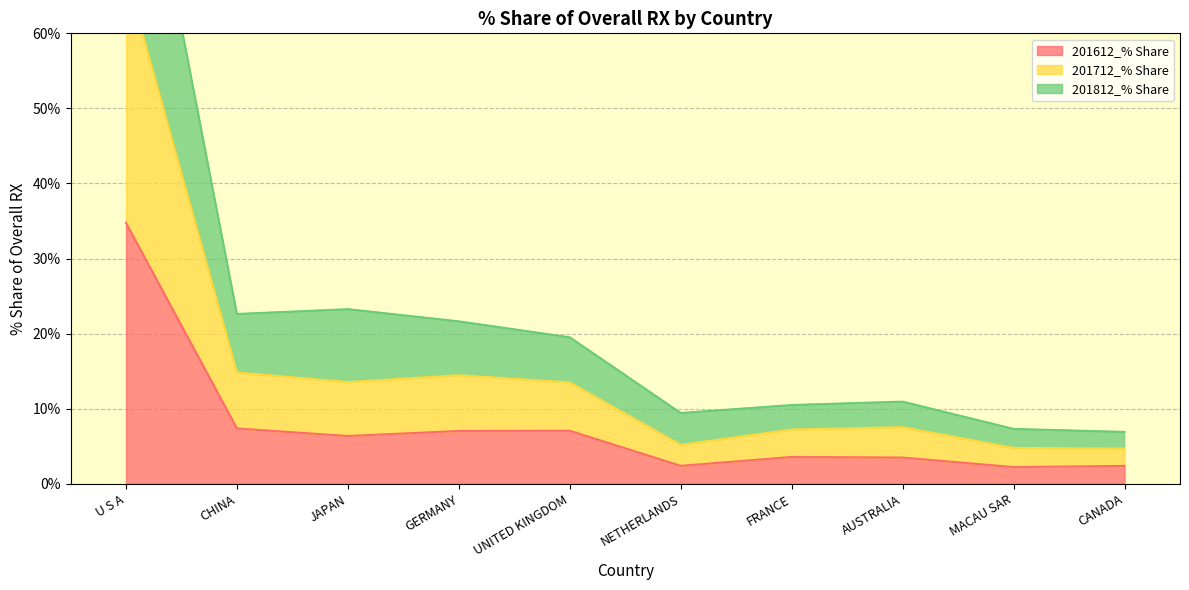

True or false: 201612_% Share has a value of 34.8 at U S A.

True